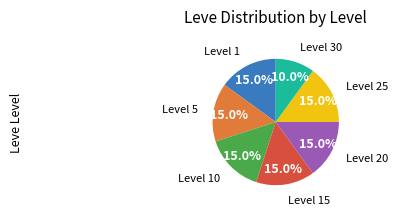

Does any single category account for the majority?

No